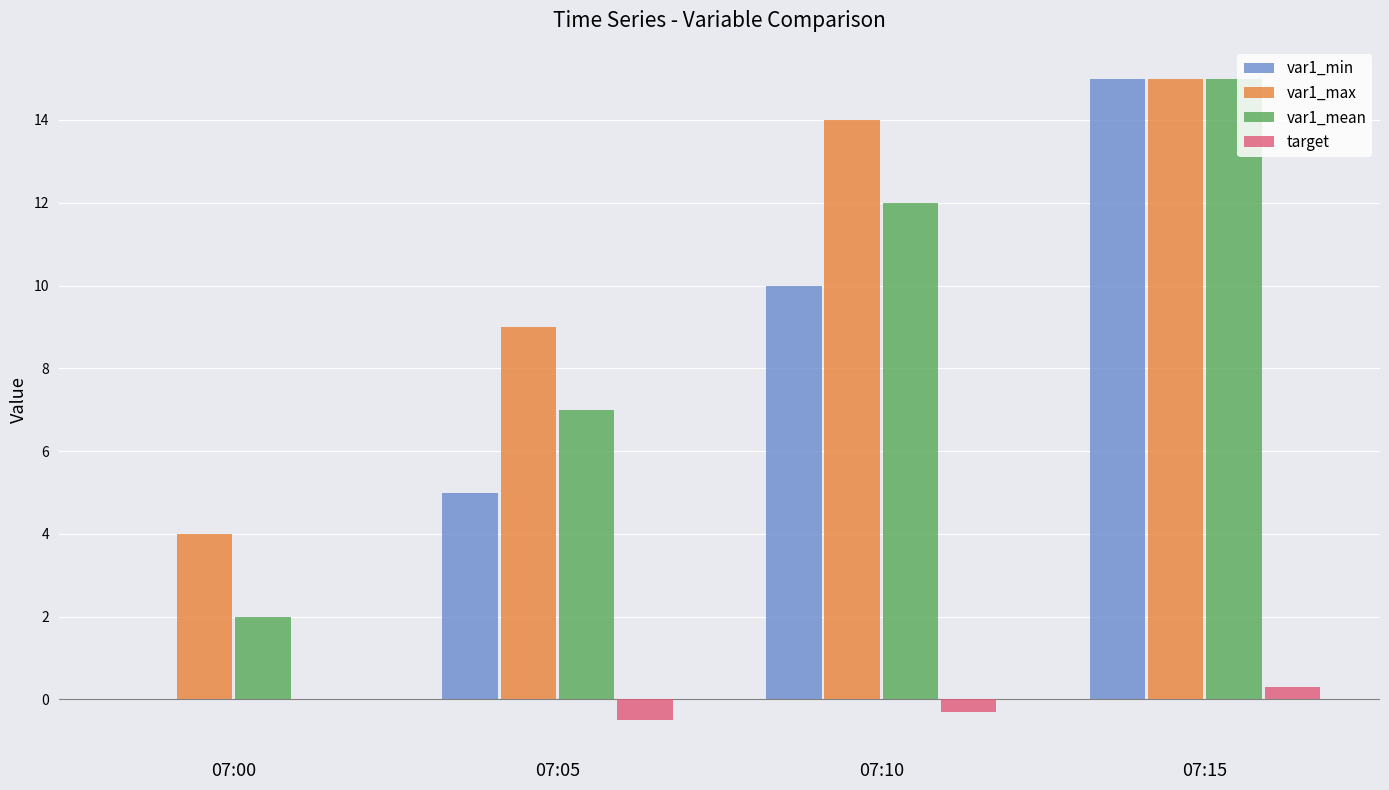

The target series shows 0.3 at 07:15. True or false?

True